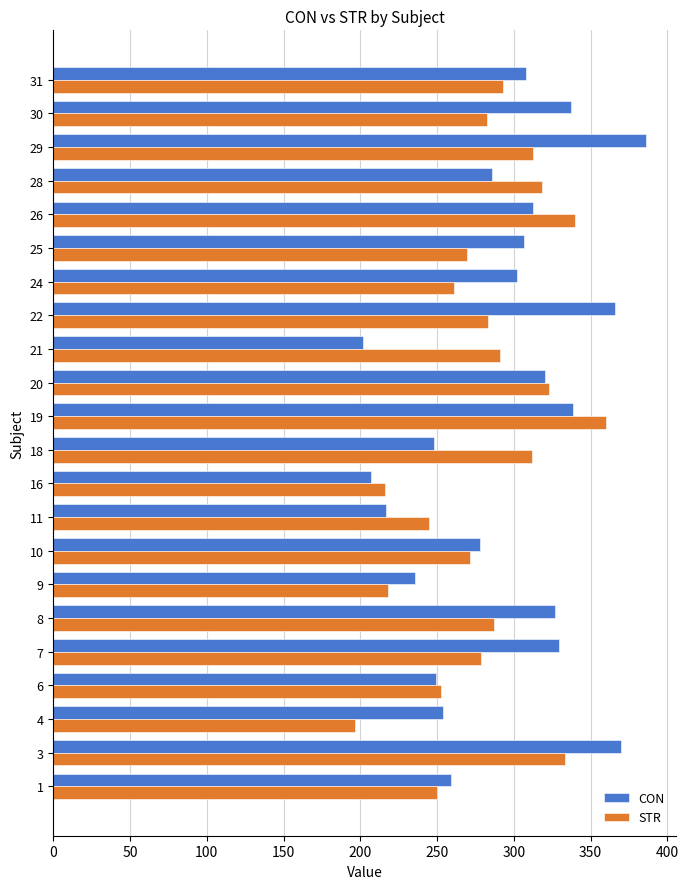

Rank the series by their average value, from highest to lowest.

CON, STR